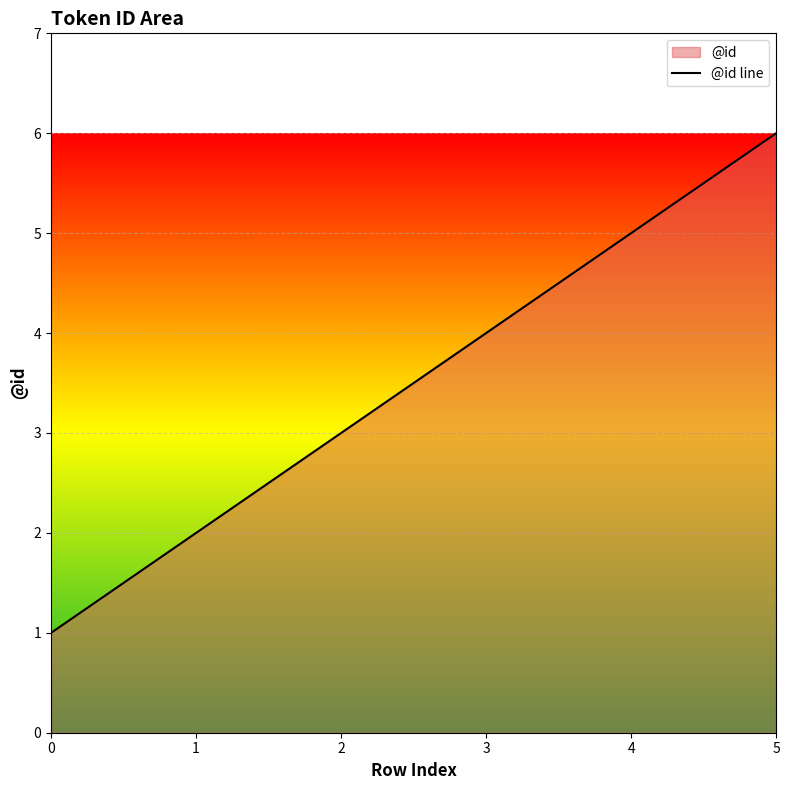

What is the difference between the values at 2 and 1?

1